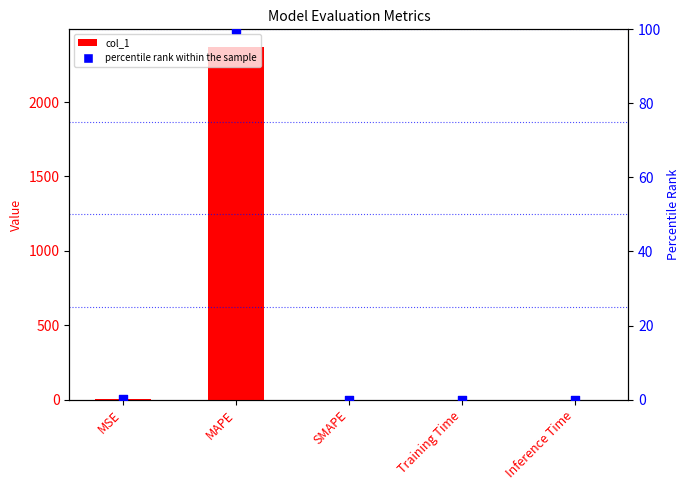

What is the total value across all series at MAPE?

2471.0